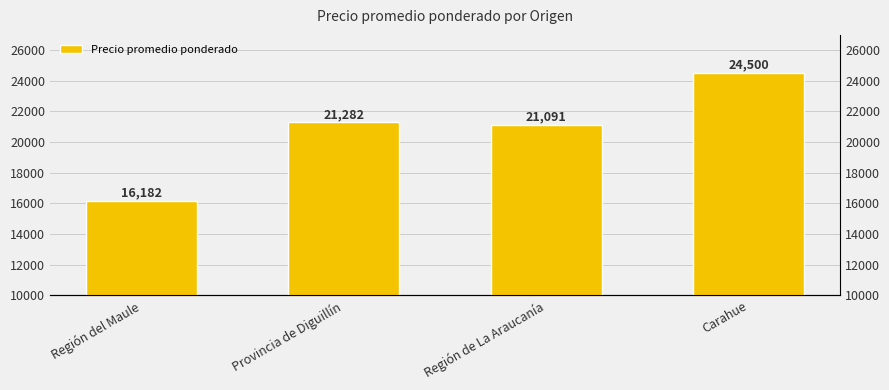

Which label corresponds to the smallest value in the chart?

Región del Maule